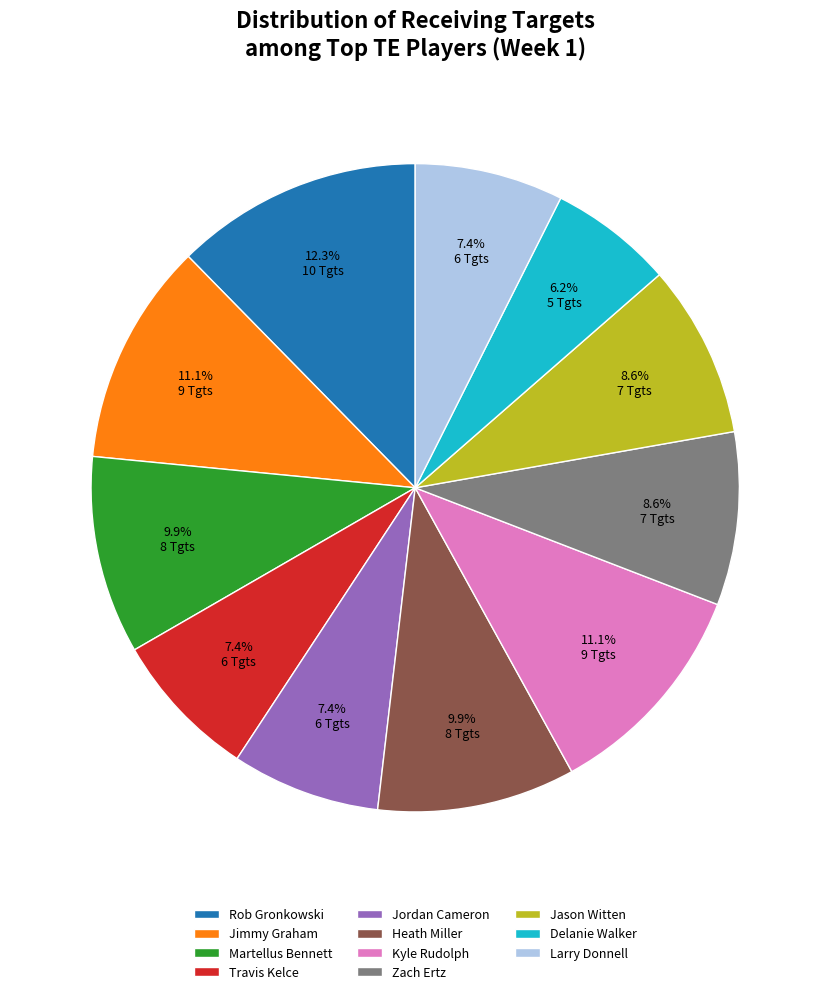

What is the ratio of the value at Jimmy Graham to the value at Larry Donnell?

1.5